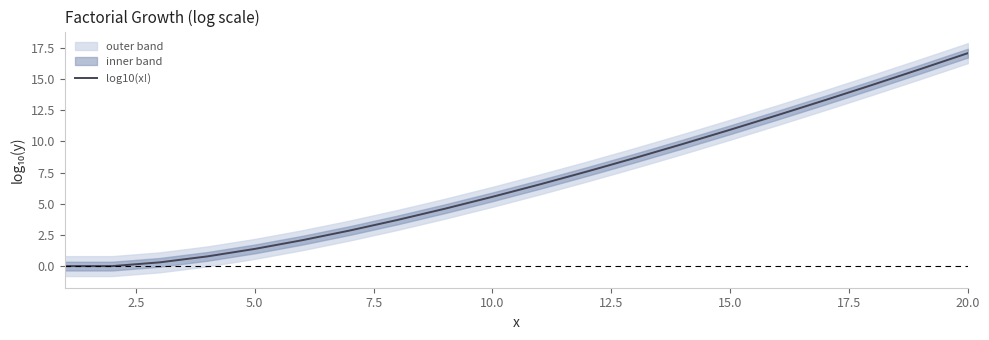

What is the highest value of the log10(x!) series?

17.1